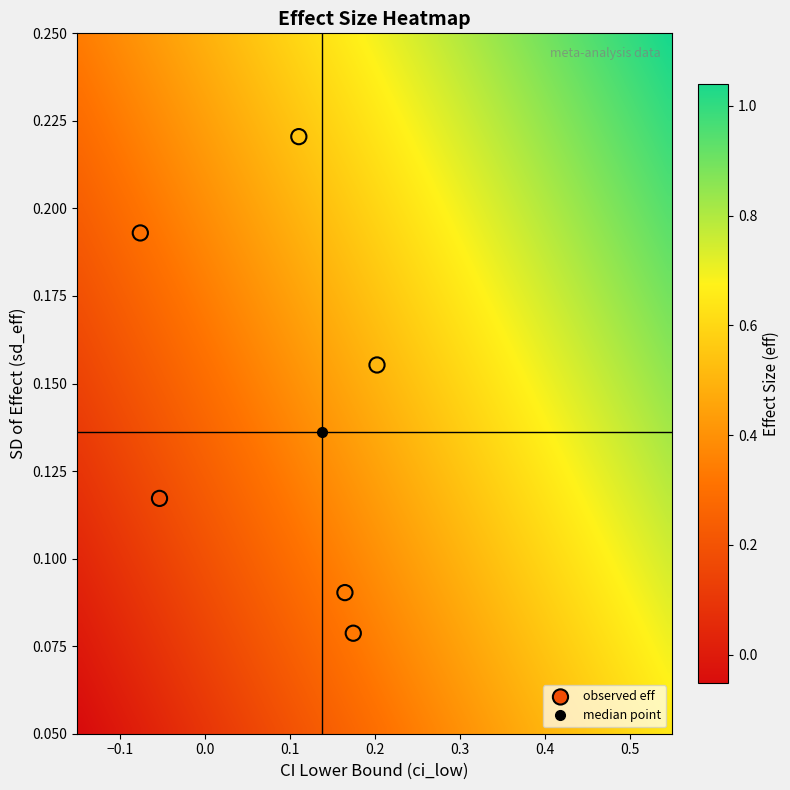

What is the range of X values (max minus min)?

0.3